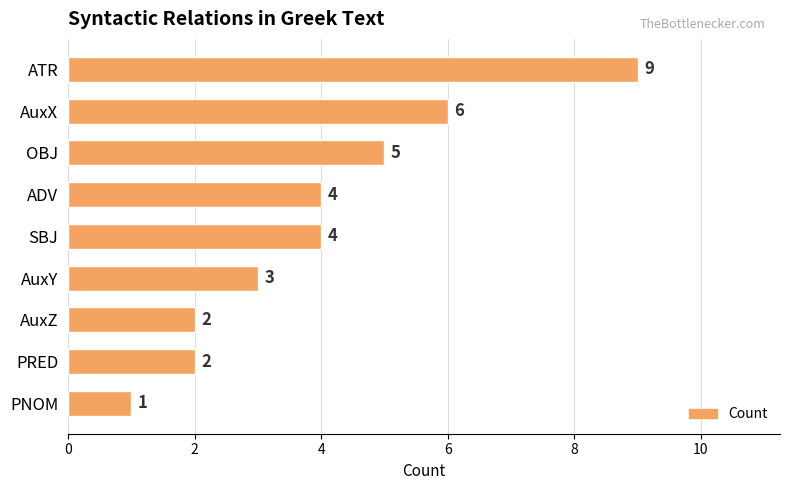

What is the label of the 6th bar from the bottom?

ADV